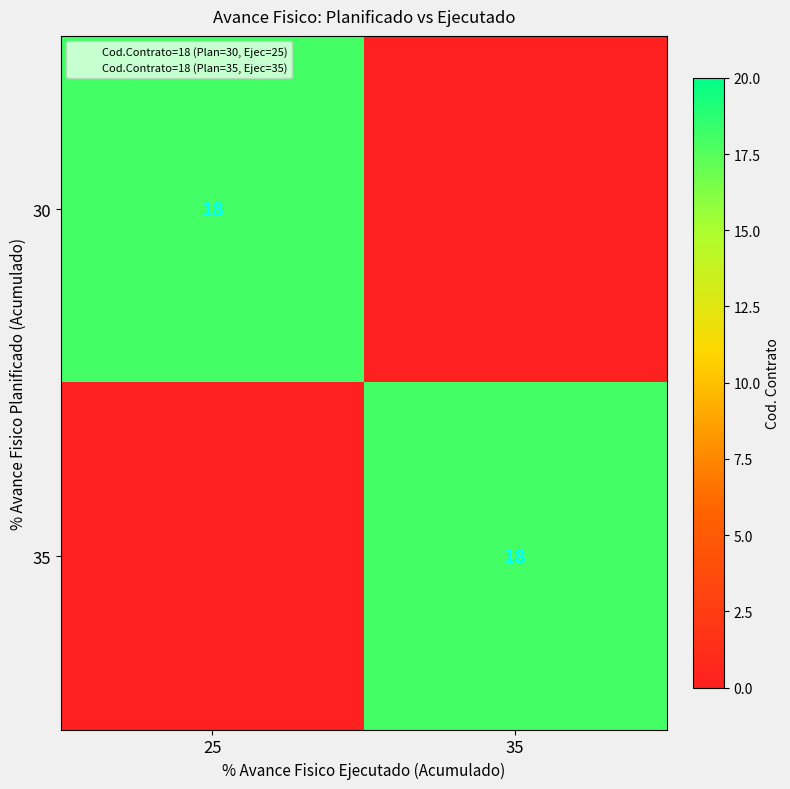

What is the spread (max minus min) of values at 25?

18